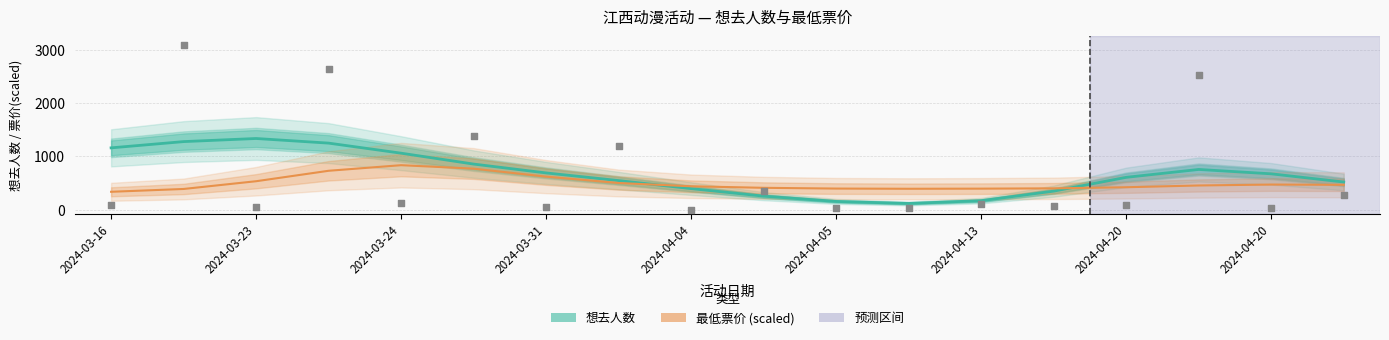

What are all the series names shown in the legend?

想去人数, 最低票价 (scaled)